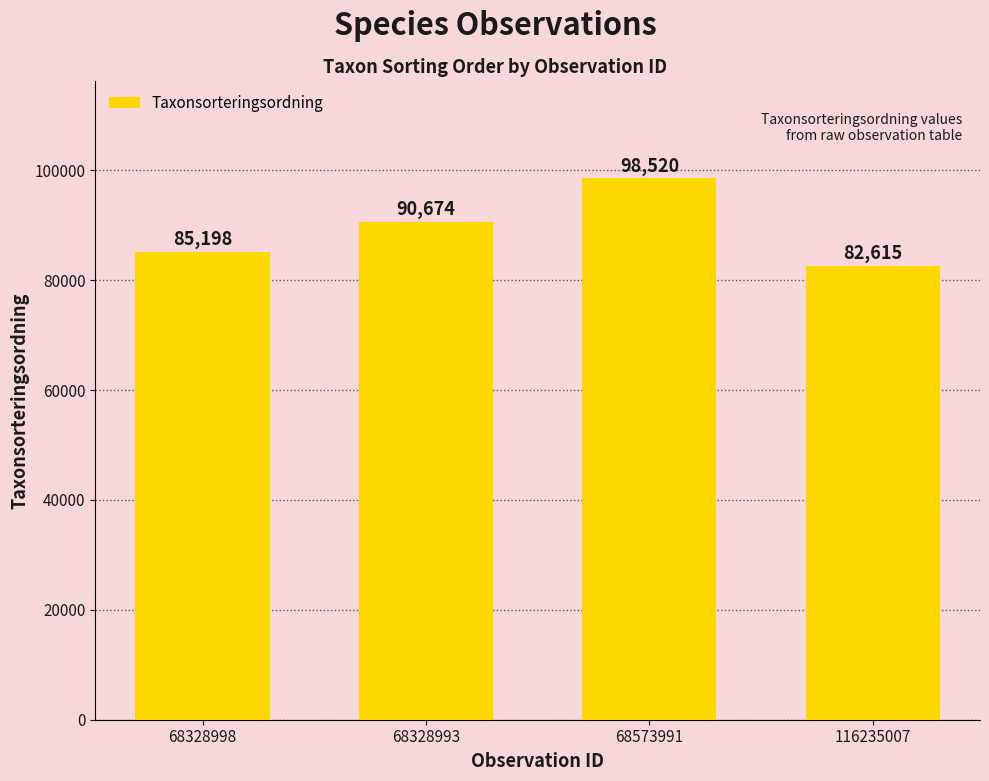

What position from the left is 68328993?

2